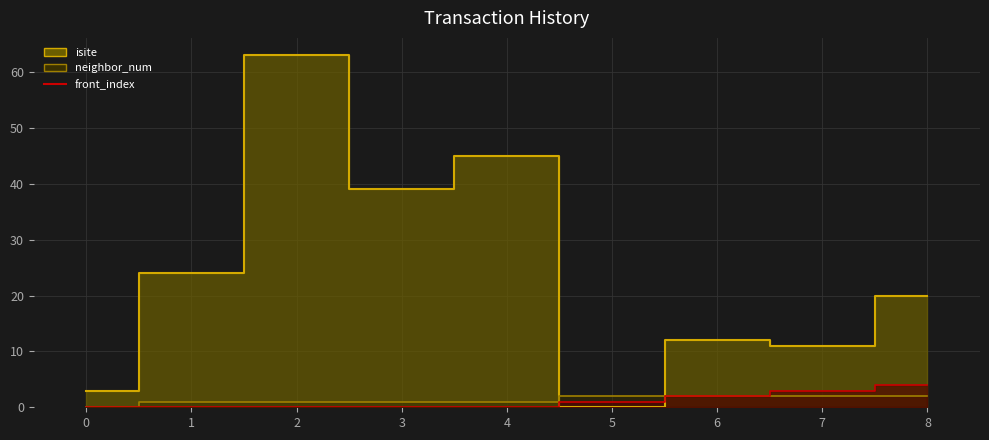

Reading left to right, transcribe all the data shown in this chart.

isite_line: 0=3	1=24	2=63	3=39	4=45	5=0	6=12	7=11	8=20
neighbor_num_line: 0=0	1=1	2=1	3=1	4=1	5=2	6=2	7=2	8=2
front_index_line: 0=0	1=0	2=0	3=0	4=0	5=1	6=2	7=3	8=4